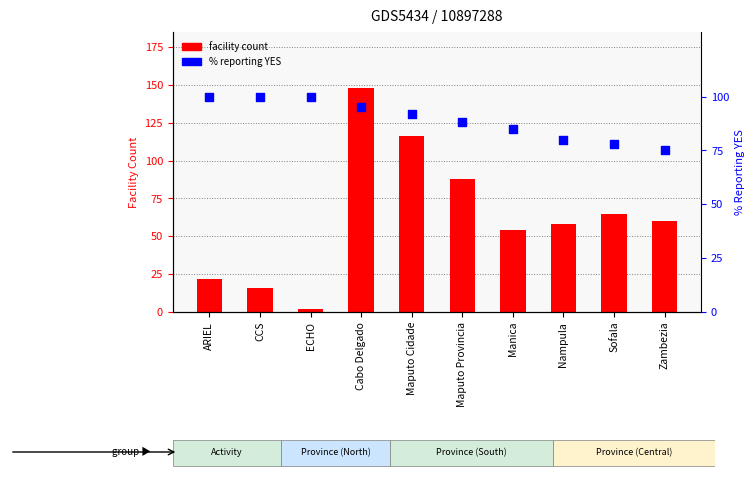

Which series reaches the minimum Y coordinate?

facility count